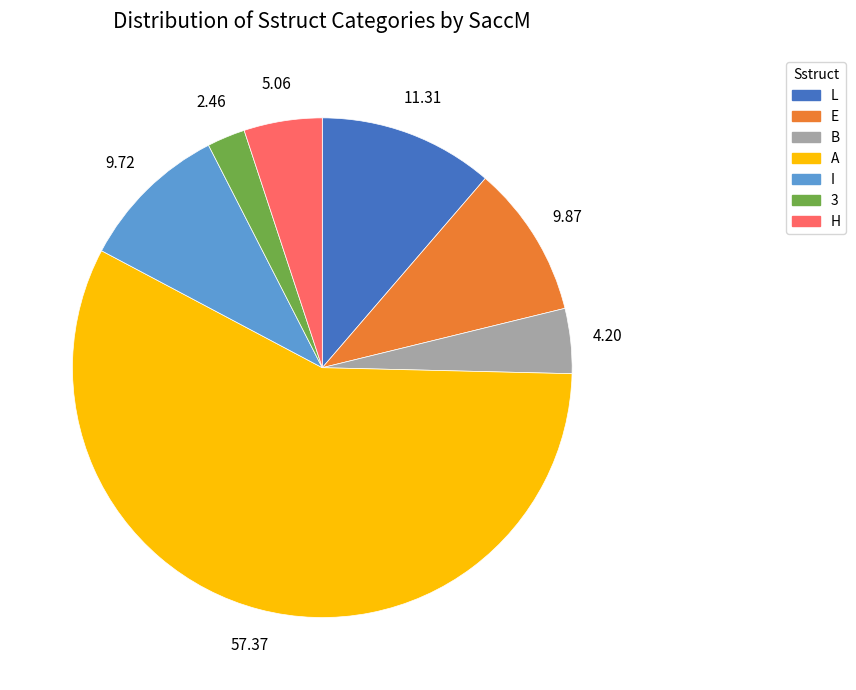

How many segments does this pie chart have?

7